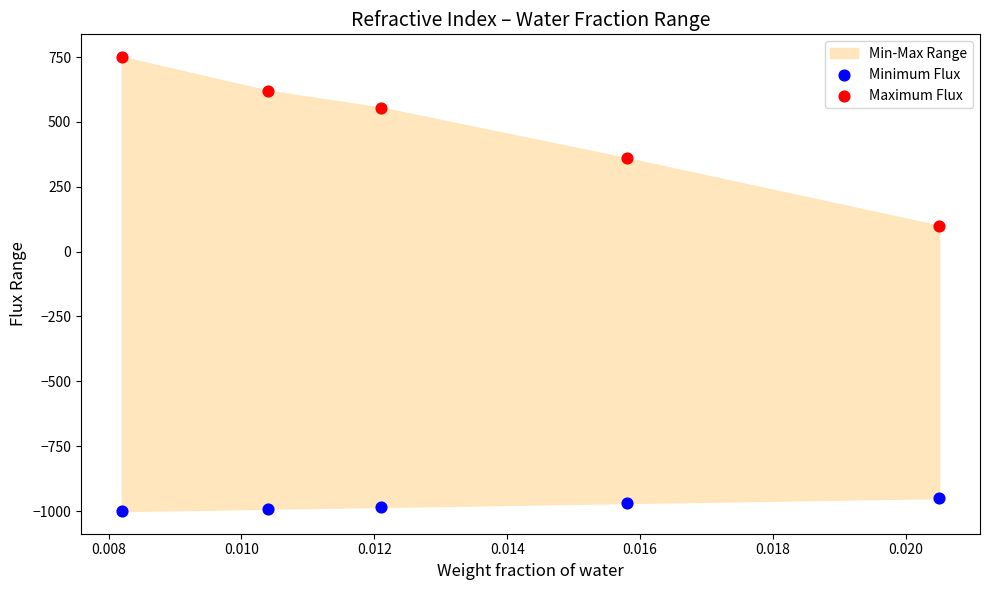

Across all data points, what is the average Y value?

-250.9